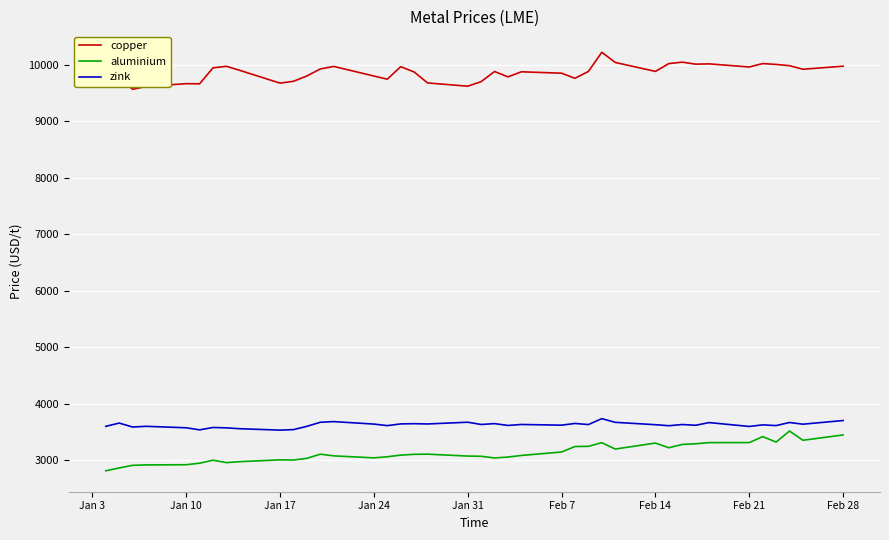

Which series has the largest total across all categories?

copper